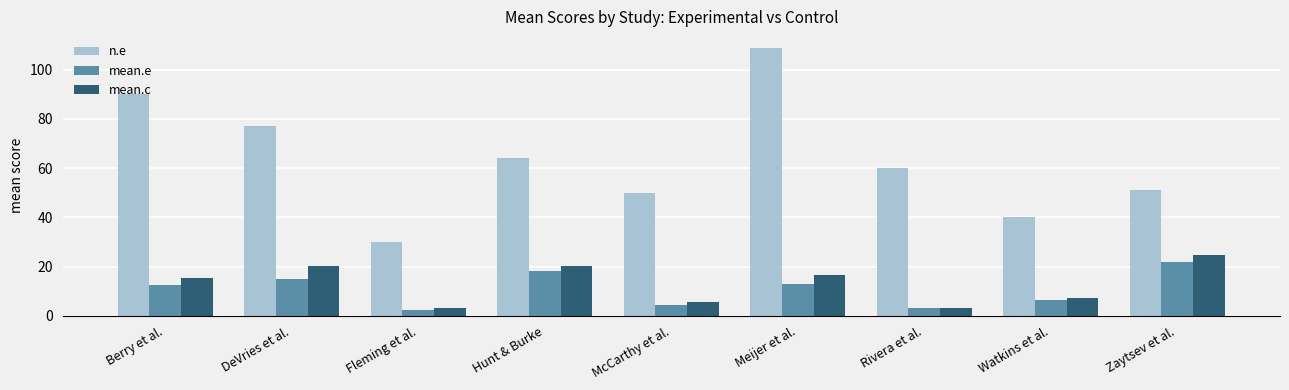

What is the difference between the maximum and minimum values in the mean.c series?

21.8